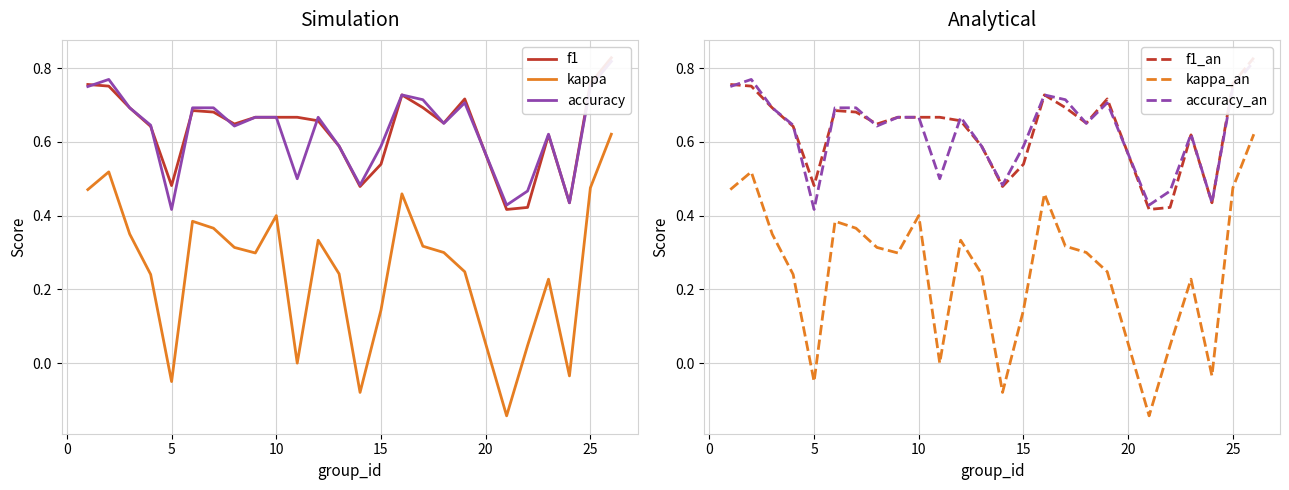

Count the number of categories in the chart.

25